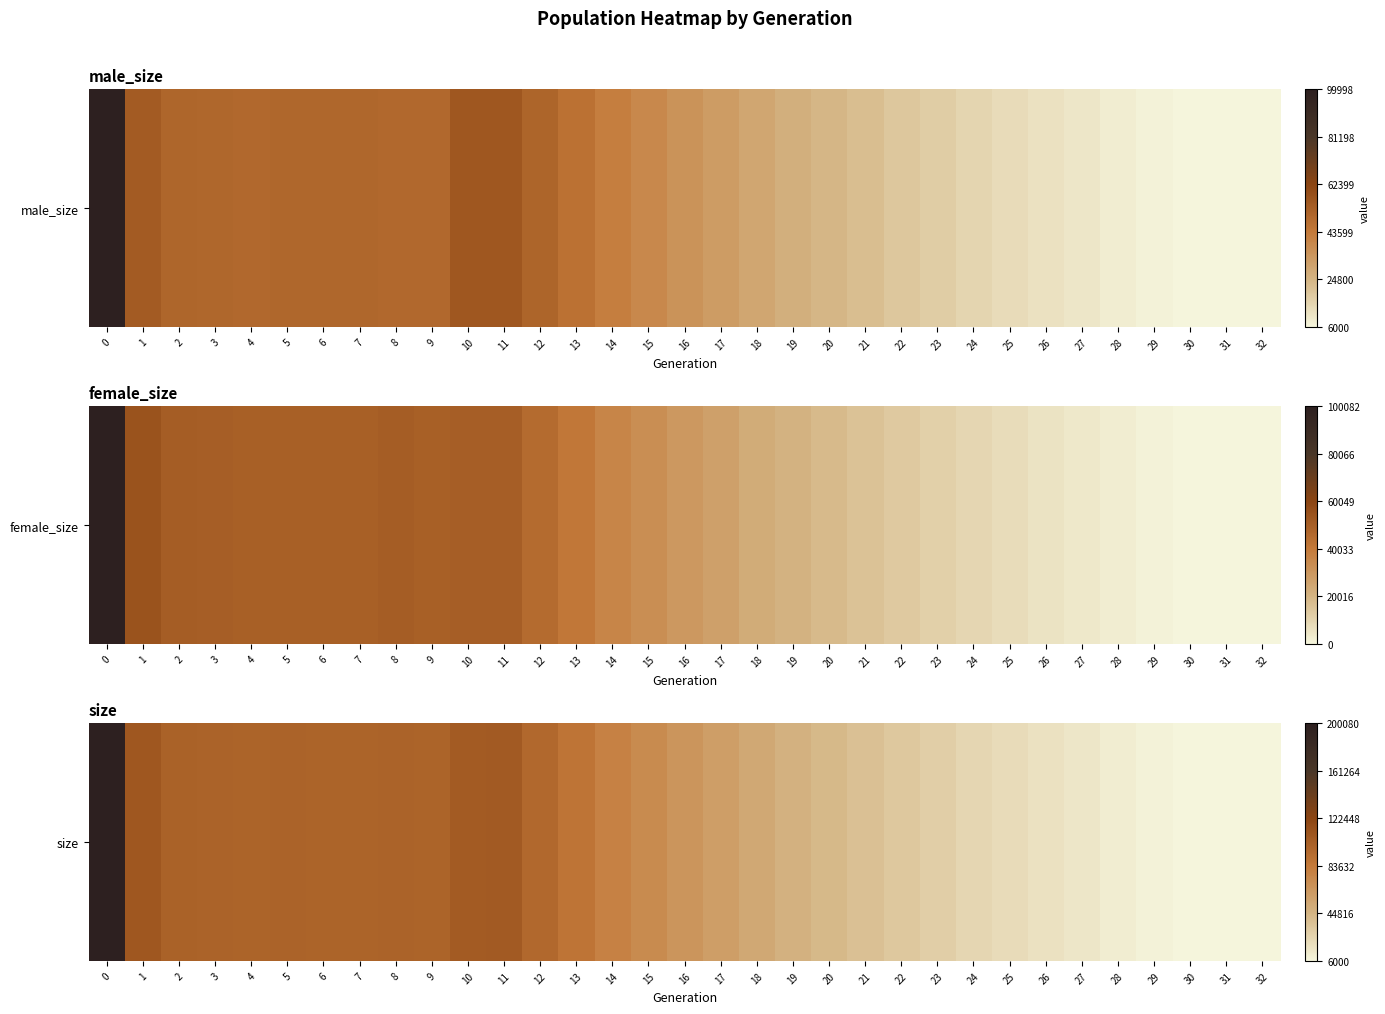

Is it true that the value at 23 is 29226?

True